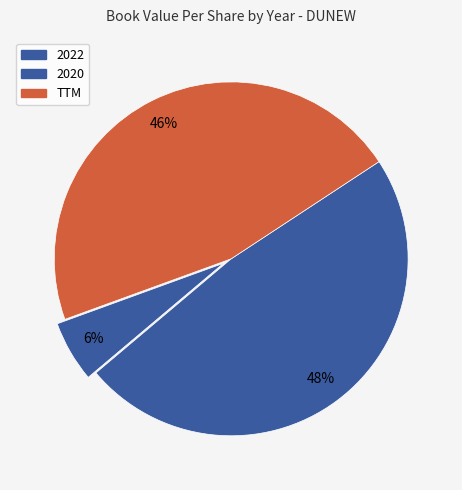

How many slices are in this pie chart?

3